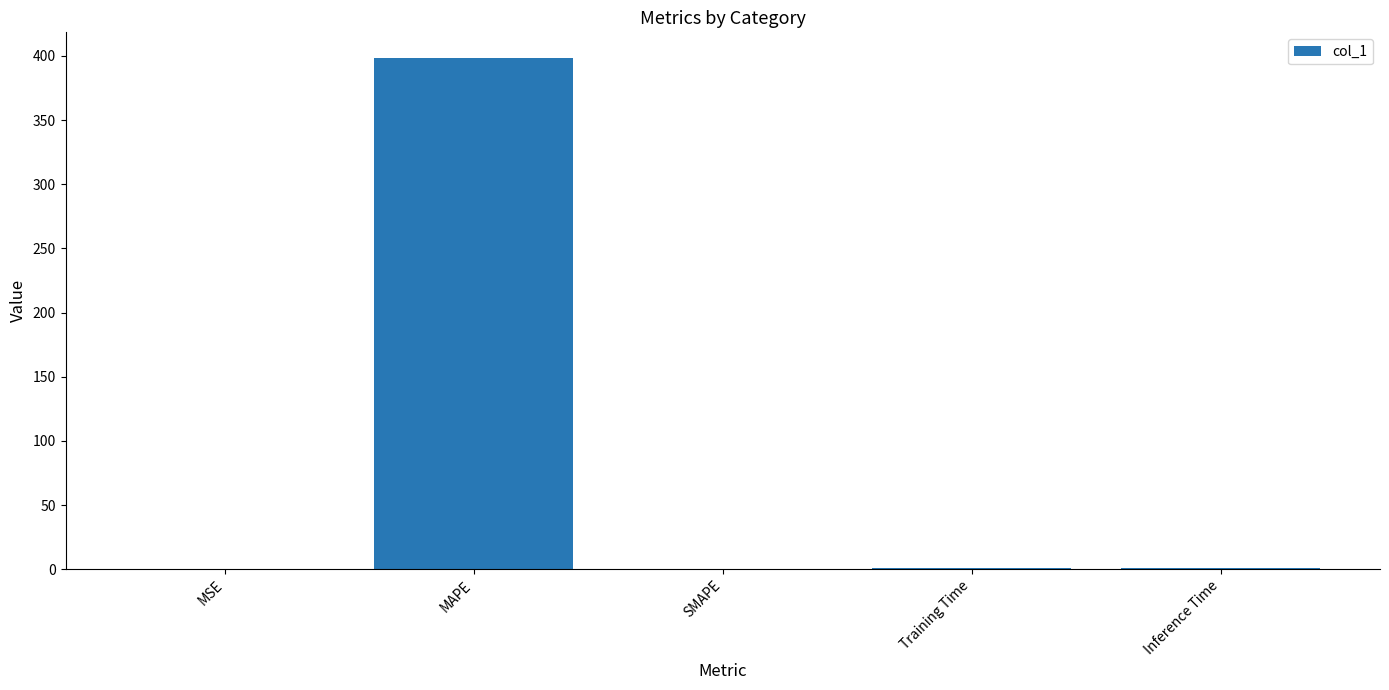

What is the sum of all values?

400.7